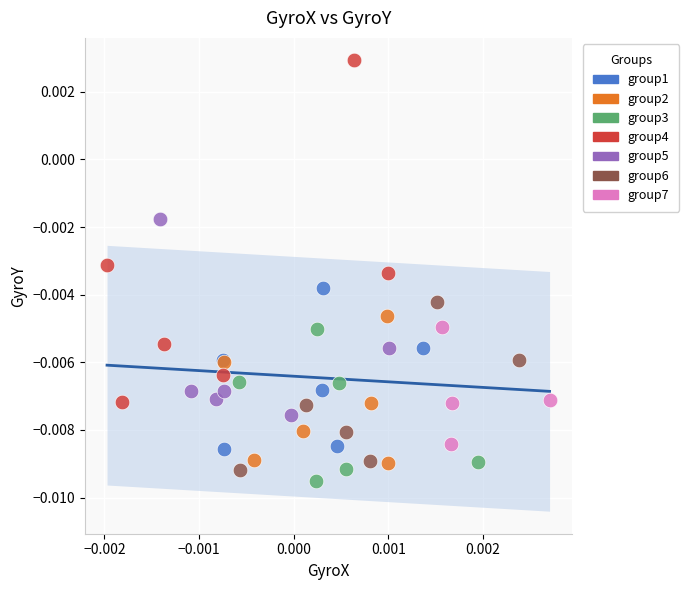

Which series reaches the minimum Y coordinate?

group3